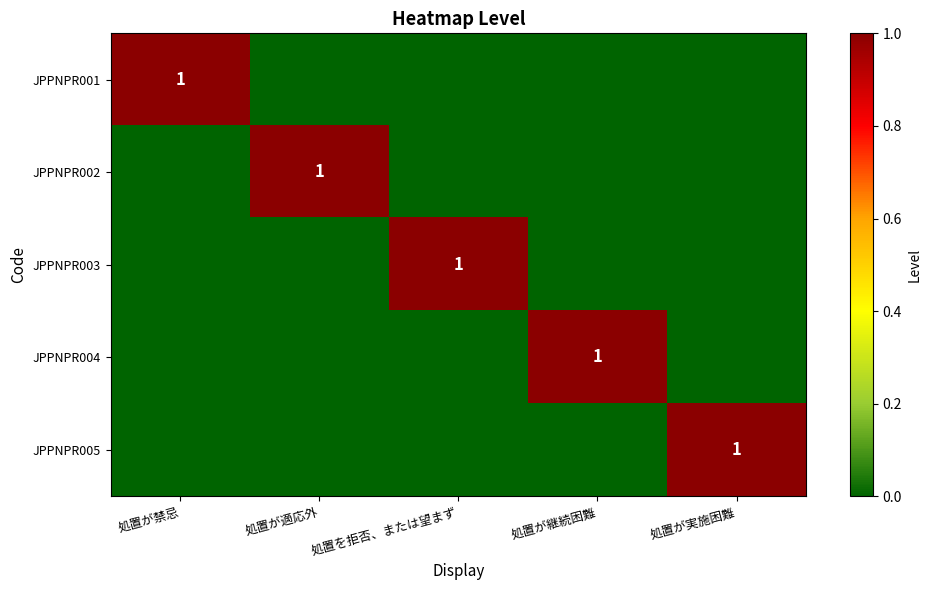

The JPPNPR002 series shows 0 at 処置が適応外. True or false?

False